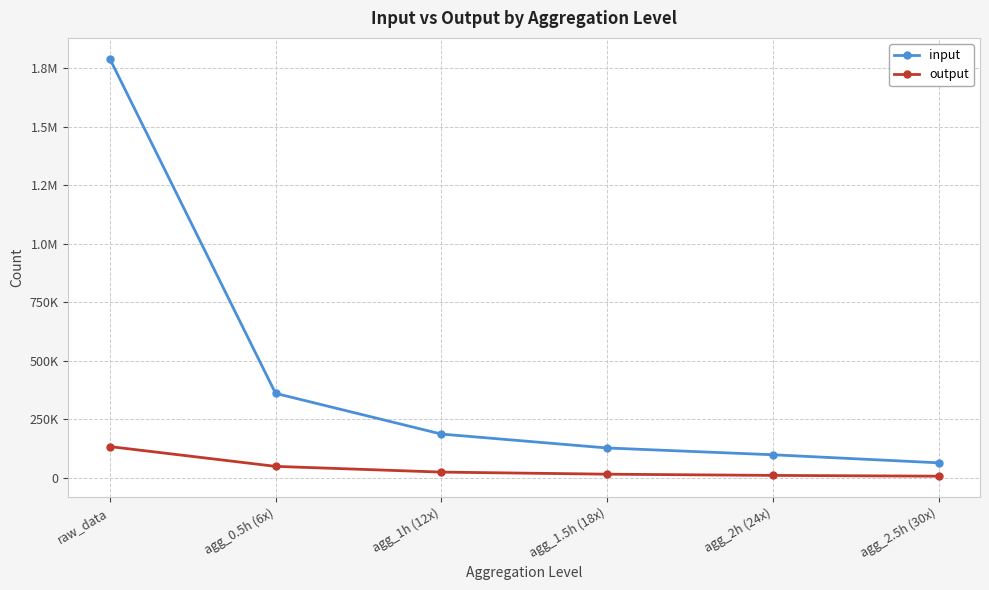

Rank the categories by input value from highest to lowest.

raw_data, agg_0.5h (6x), agg_1h (12x), agg_1.5h (18x), agg_2h (24x), agg_2.5h (30x)